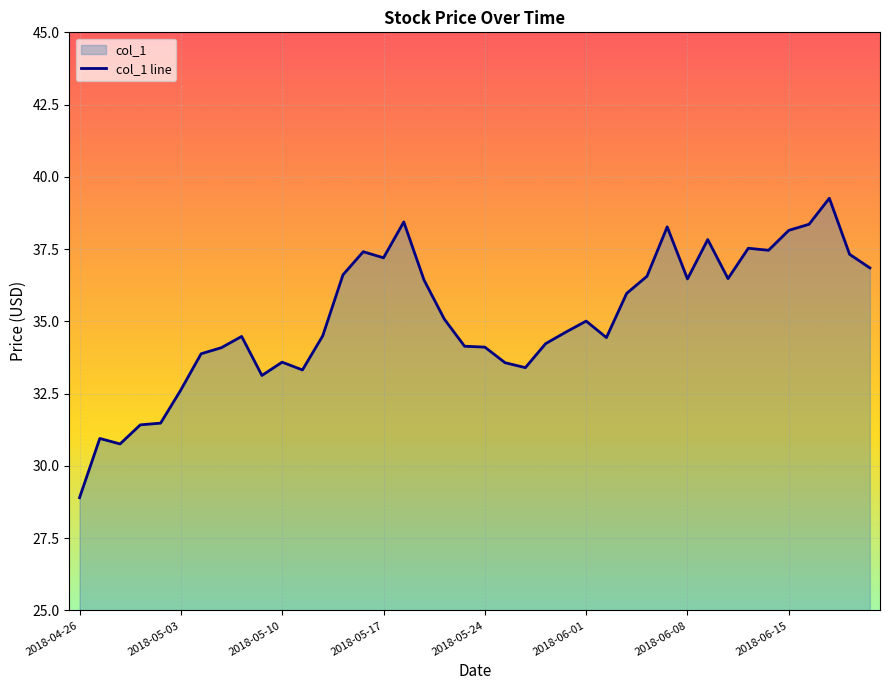

What is the approximate value at 2018-05-24?

34.1